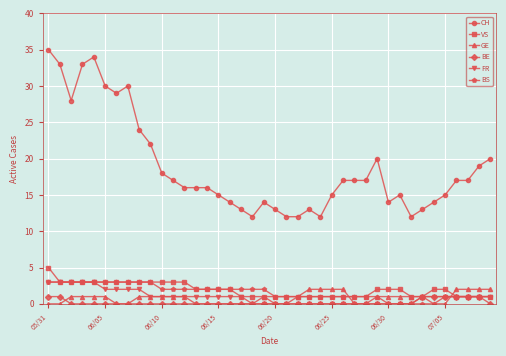

Which series has the largest range (max minus min)?

CH